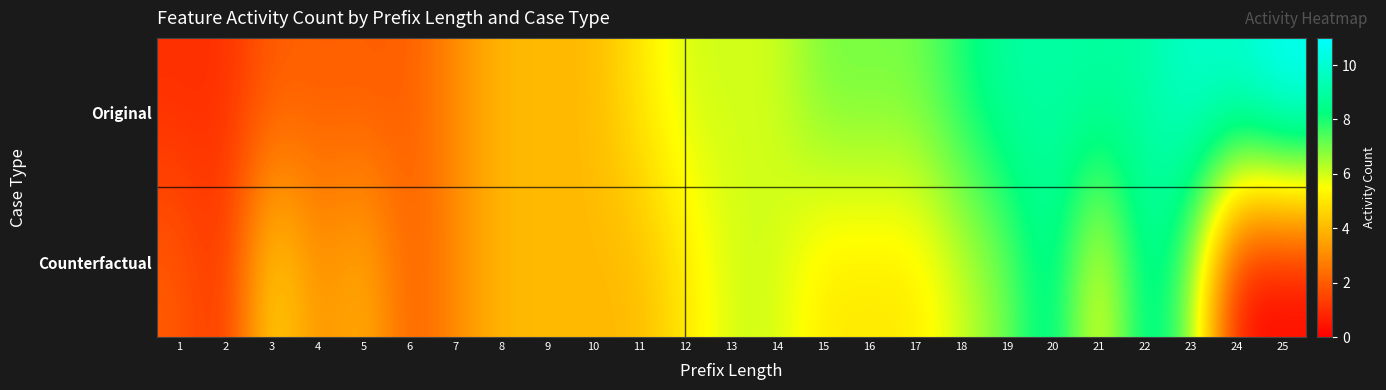

Which series has the largest range (max minus min)?

Original